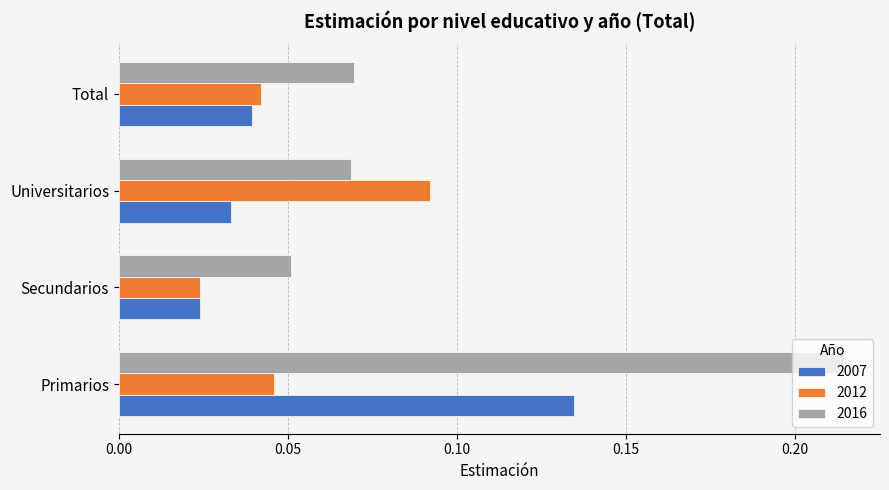

At Total, list the series in order from largest to smallest.

2016, 2012, 2007